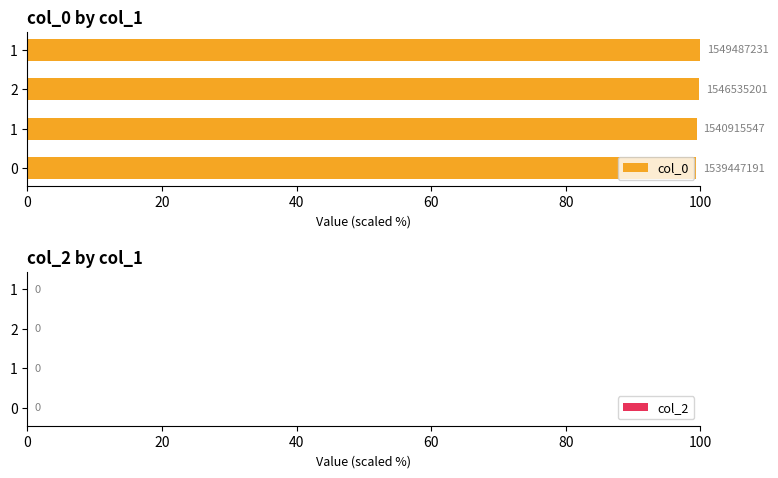

Does the chart contain any negative values?

No